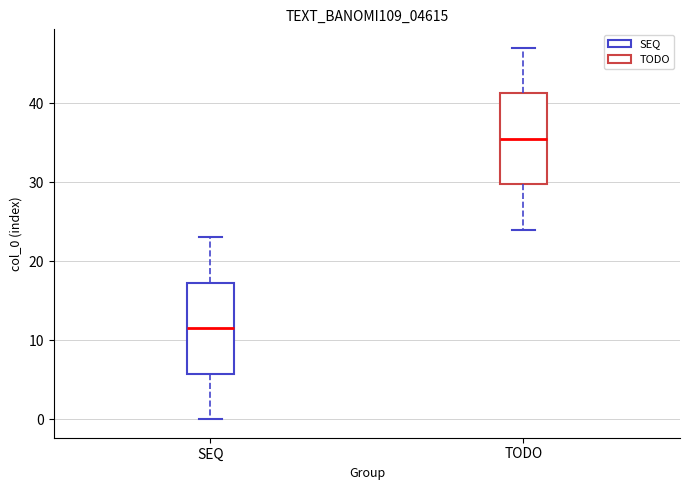

Reading left to right, read every box against the y-axis: the position of its median line, the range the box covers, and the ends of its whiskers. The values are not printed on the chart, so give them approximately, as read against the axis.

SEQ: median 12, box 6 to 17, whiskers 0 to 23
TODO: median 36, box 30 to 41, whiskers 24 to 47